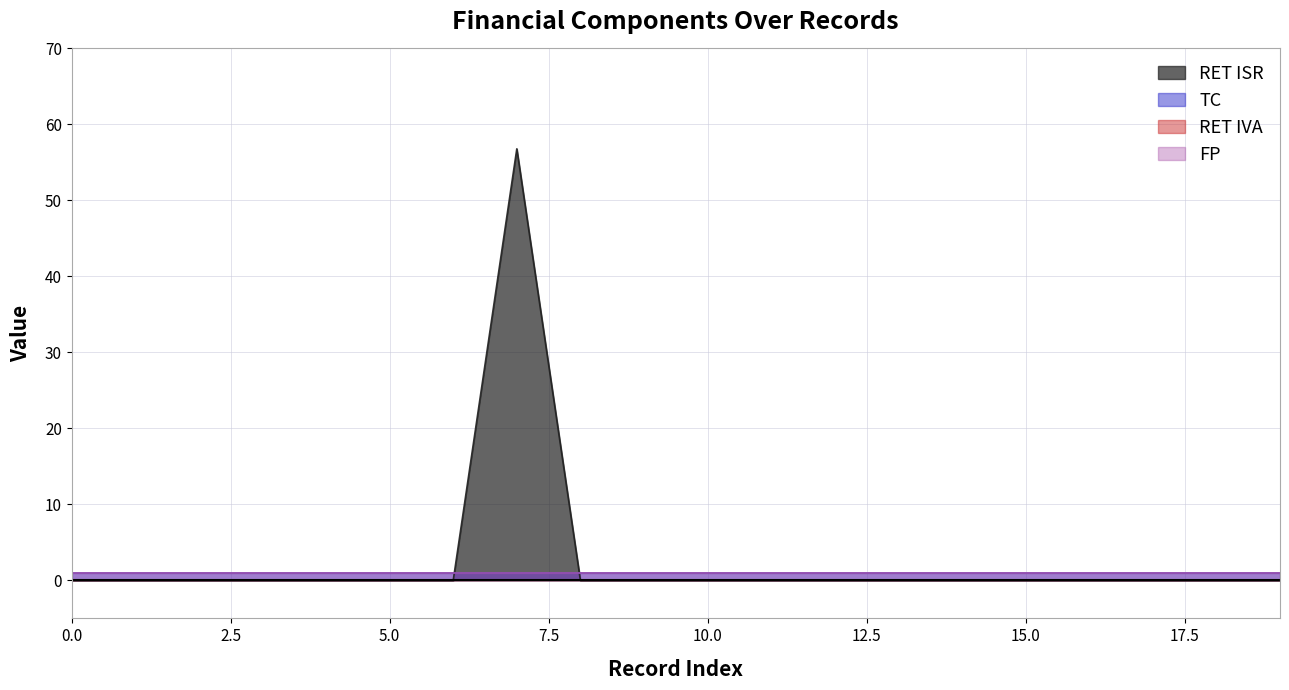

Count the number of categories in the chart.

20